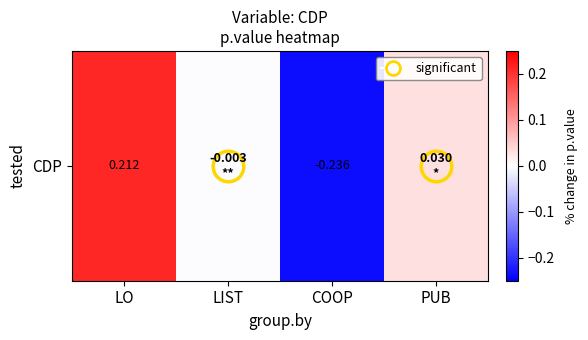

Count the number of categories in the chart.

4